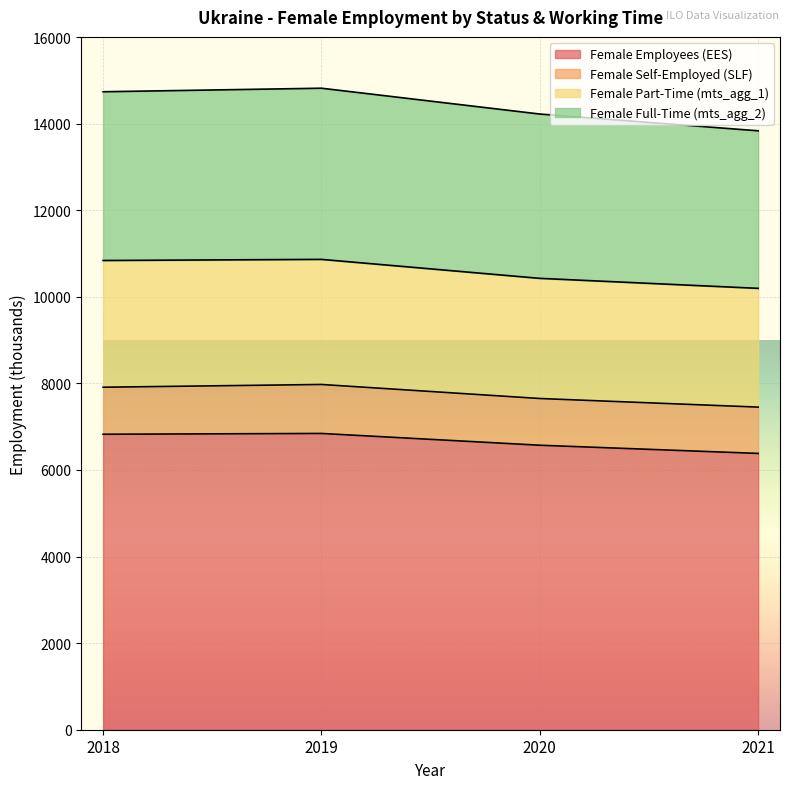

What is the difference between the Female Employees (EES) values at 2021 and 2018?

442.9